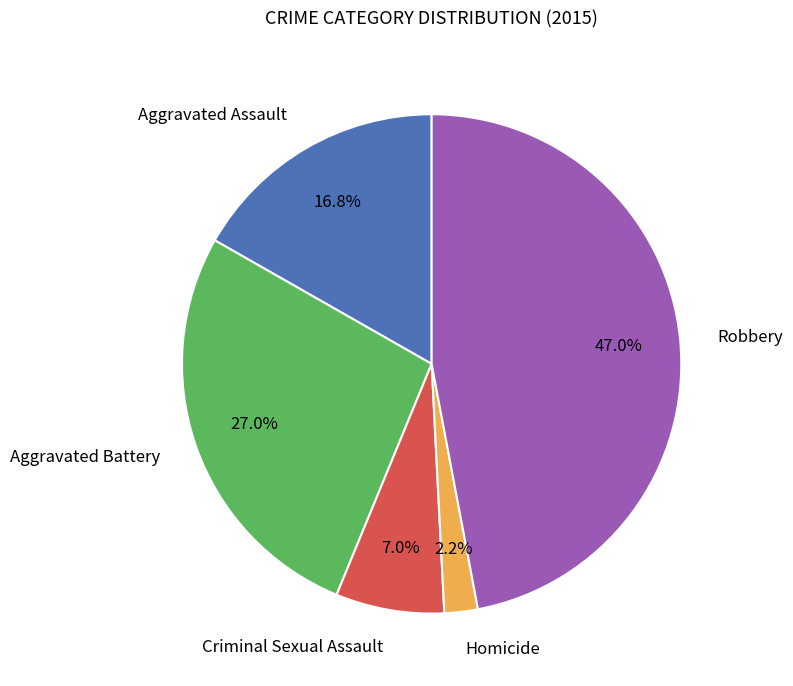

Rank the categories by value from lowest to highest.

Homicide, Criminal Sexual Assault, Aggravated Assault, Aggravated Battery, Robbery